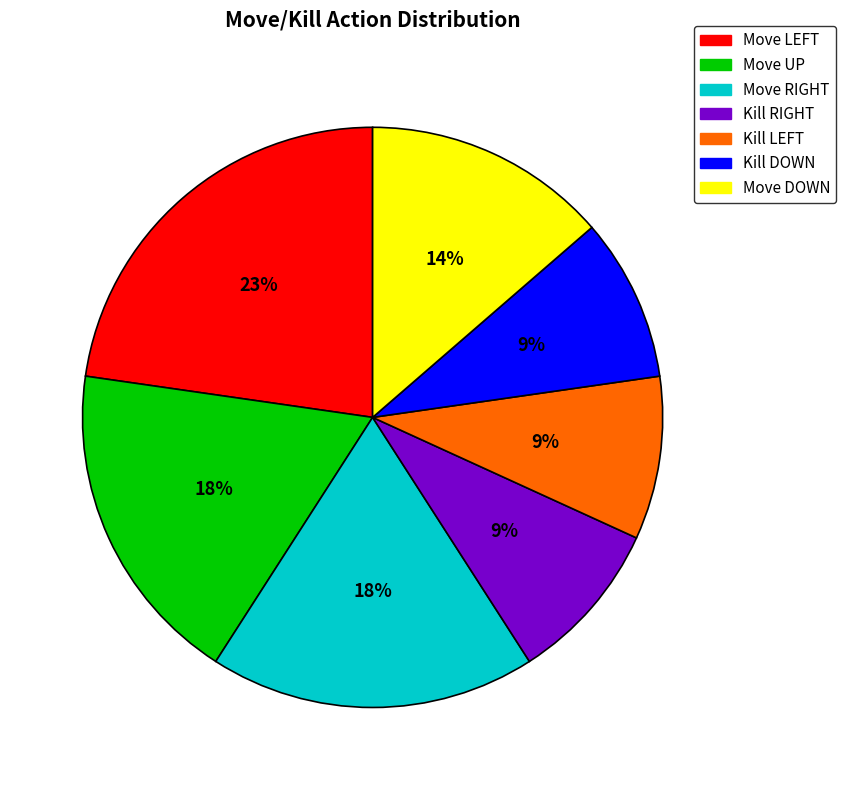

To the nearest percent, what portion does Kill DOWN represent?

9%